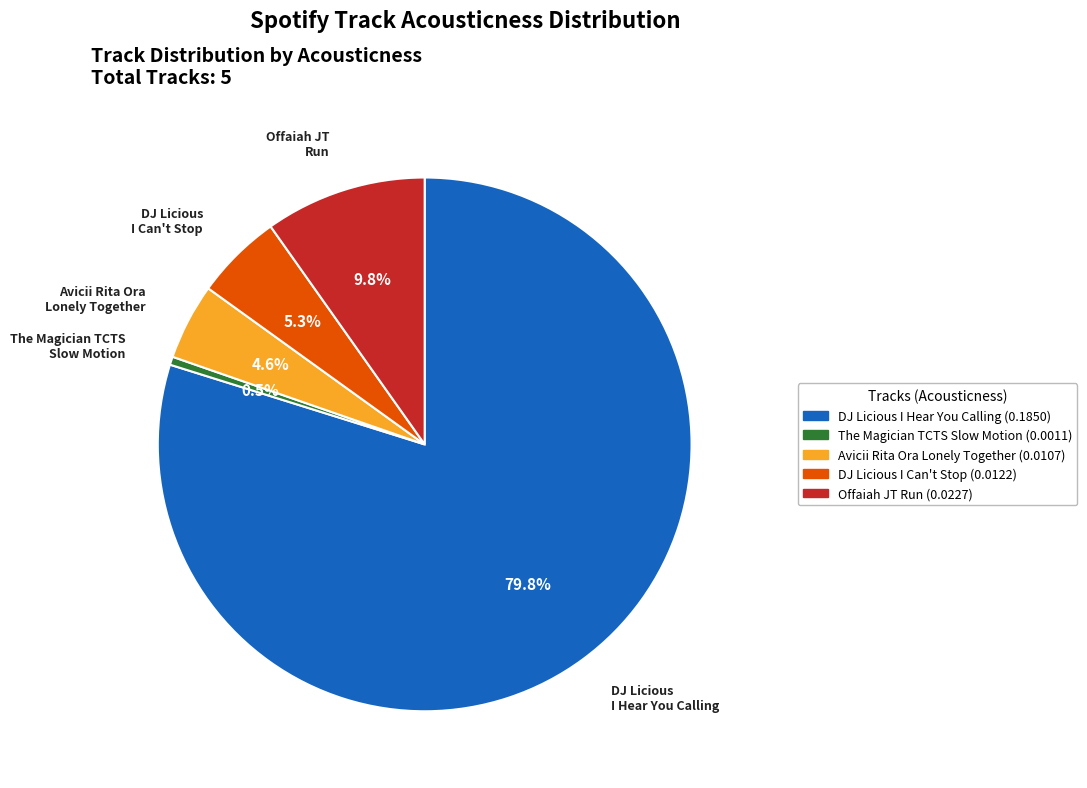

How many segments does this pie chart have?

5